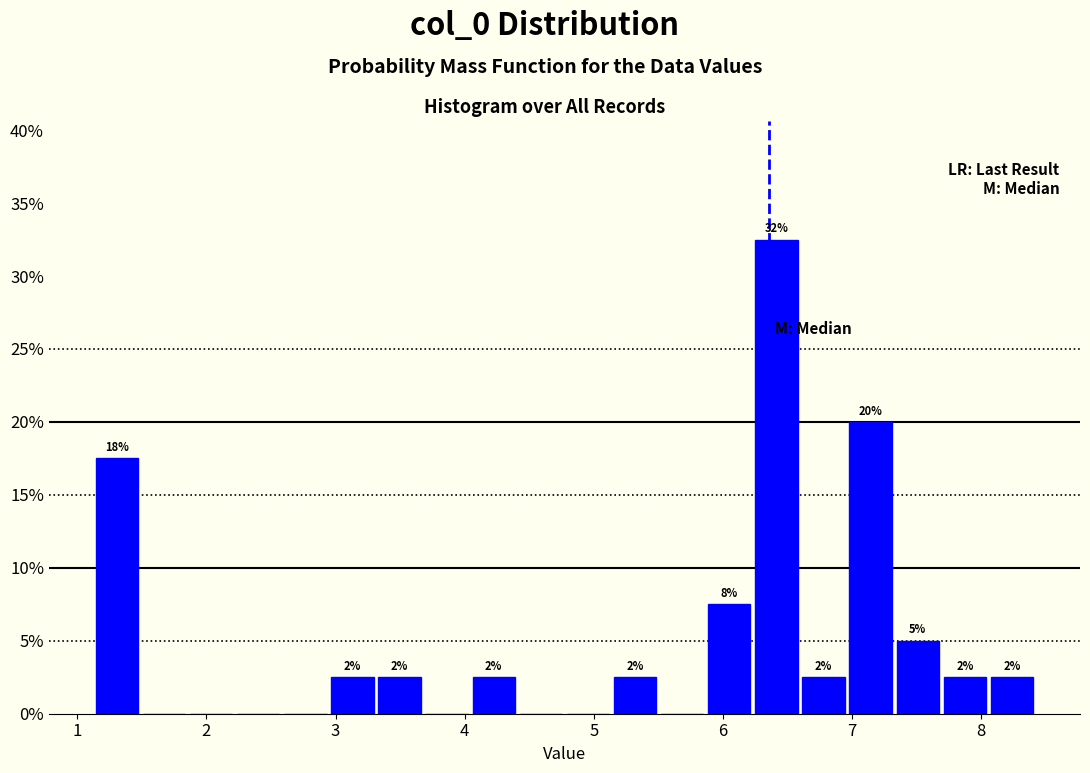

Read against the x-axis, roughly where is the centre of the tallest bar?

6.4